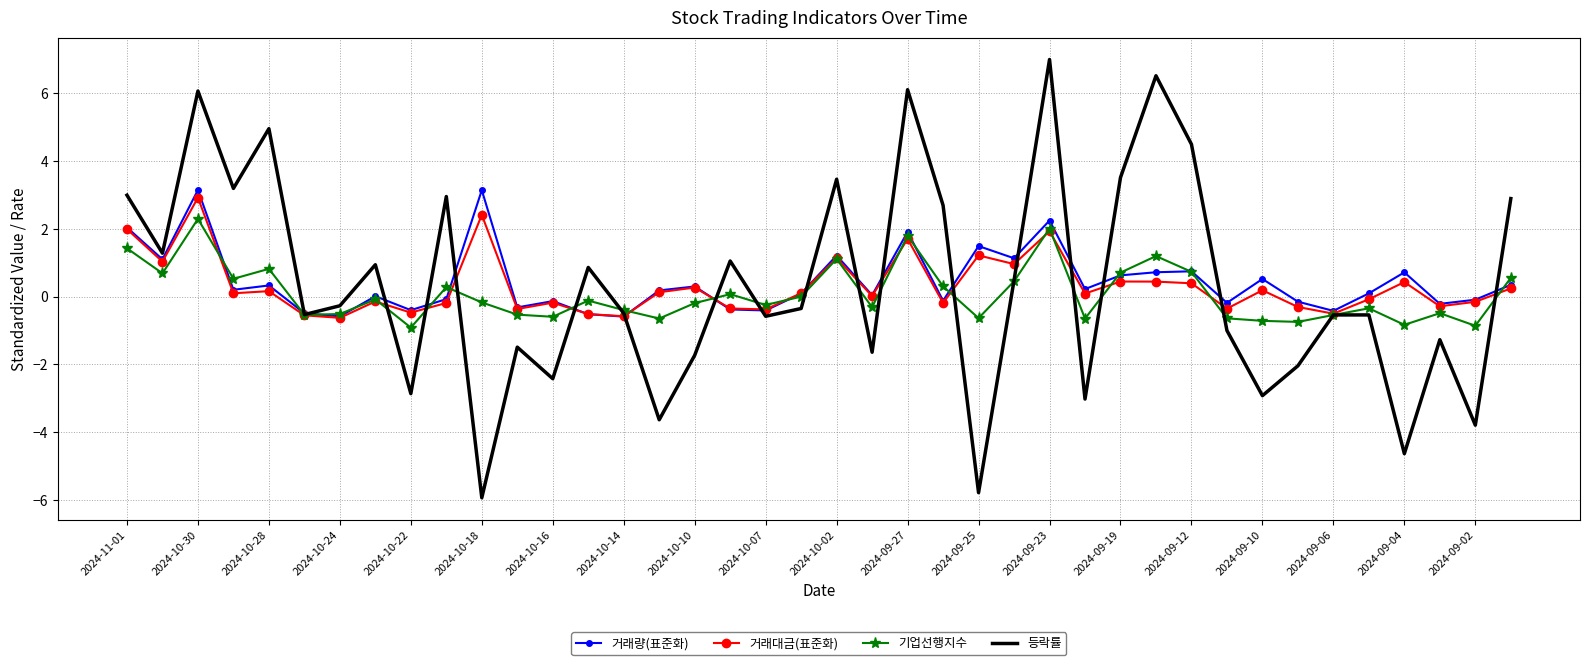

Which series has the largest range (max minus min)?

등락률